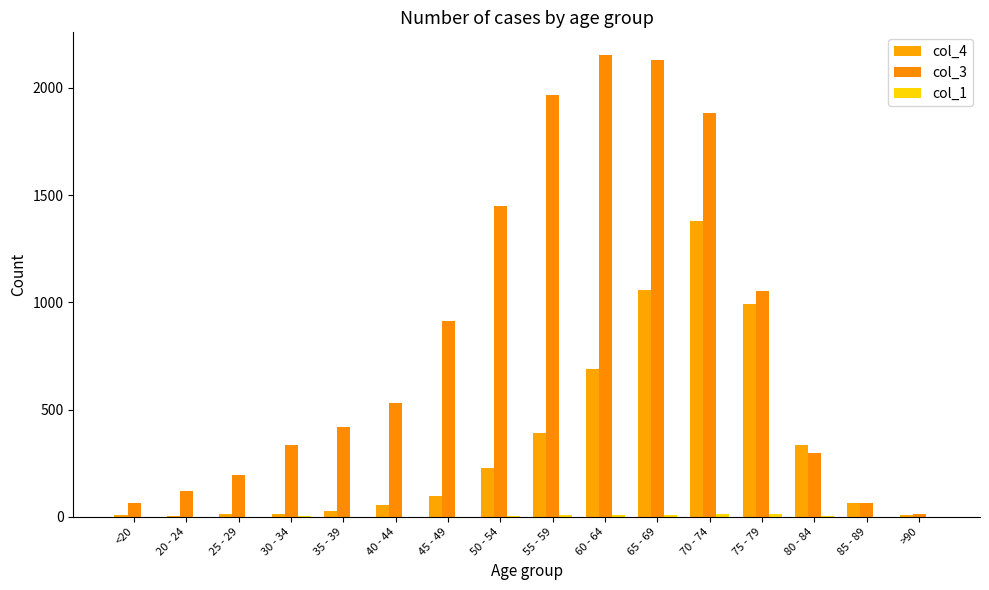

Does the chart contain stacked bars?

No